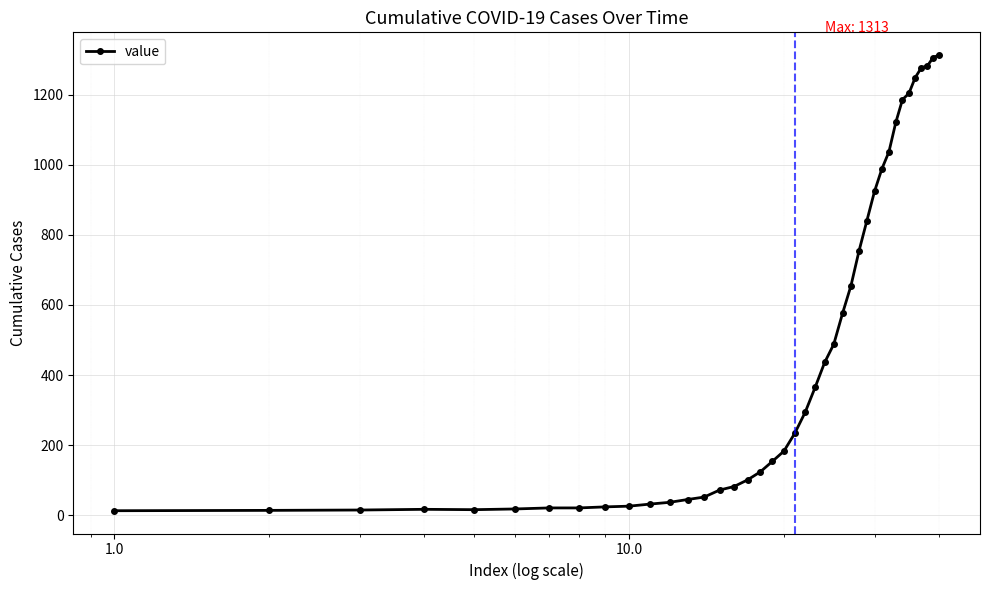

What is the value of the 35th point from the left?

1204